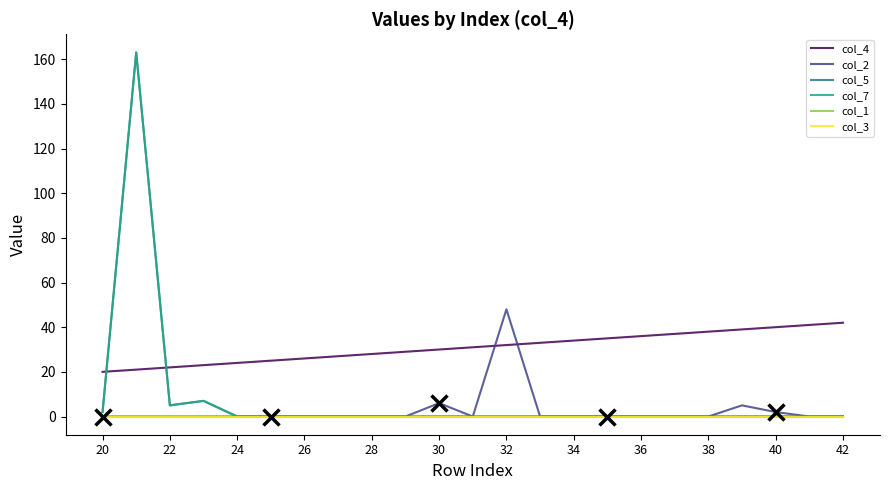

Does the chart display data point markers on the line(s)?

No